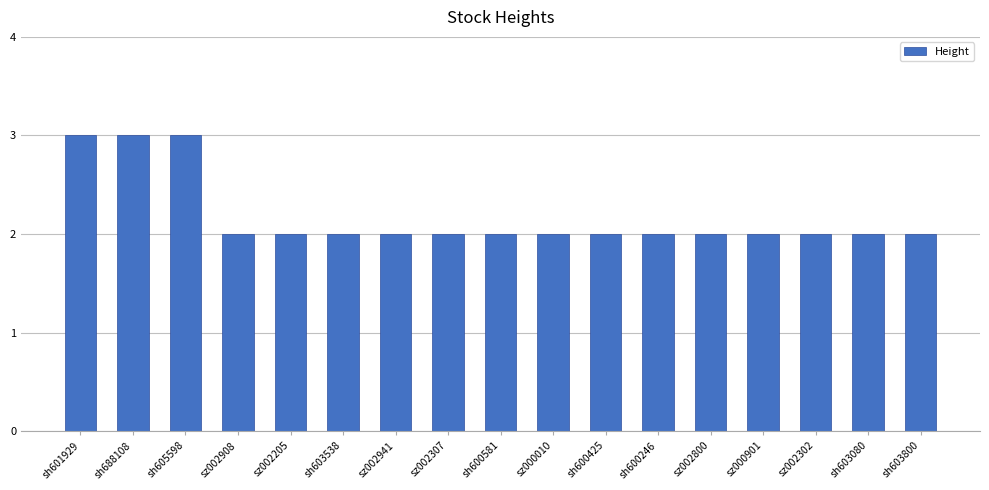

What is the greatest value displayed?

3